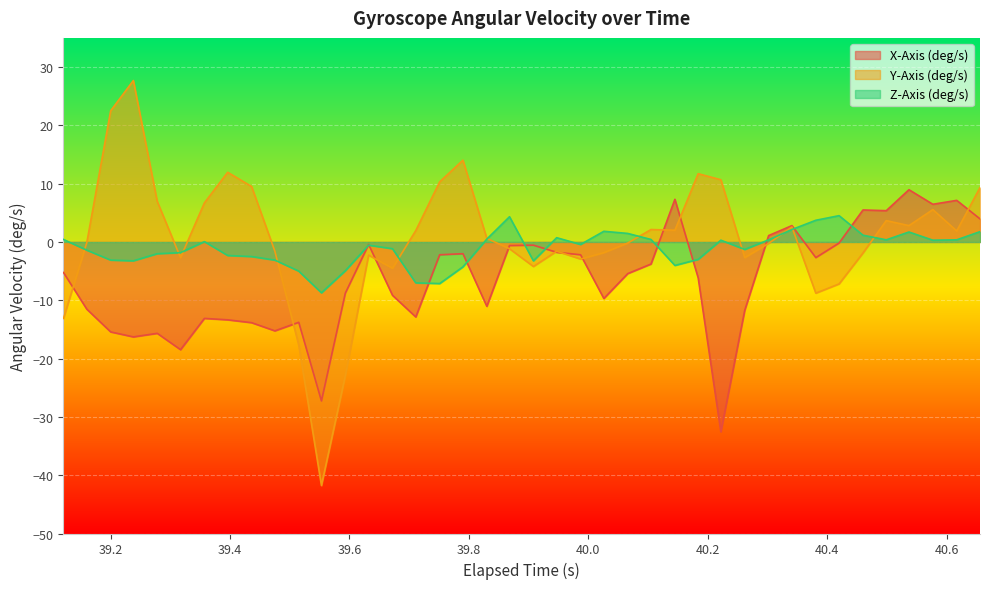

What are all the series names shown in the legend?

X-Axis (deg/s), Y-Axis (deg/s), Z-Axis (deg/s)